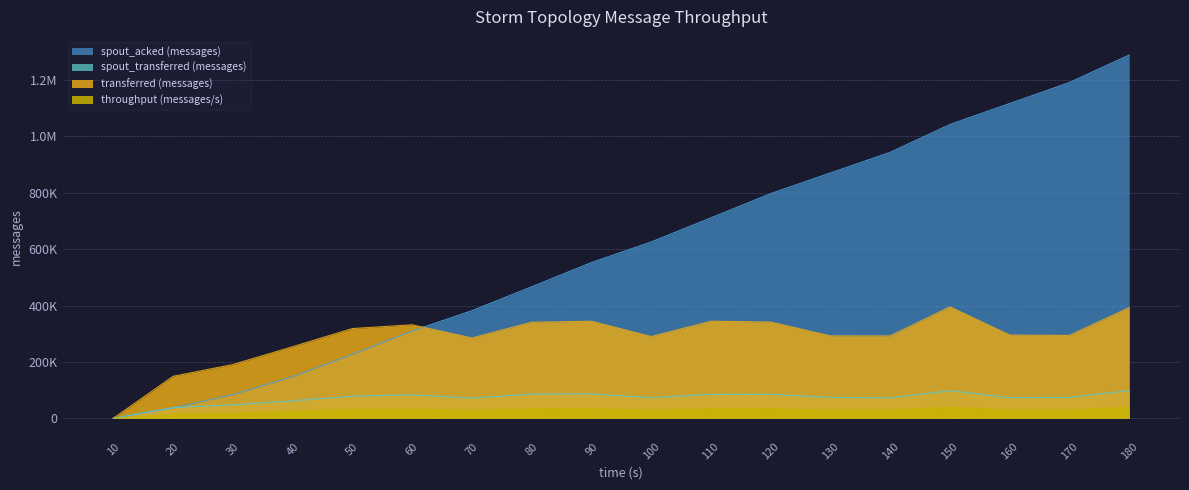

How many values in throughput (messages/s) are above zero?

17